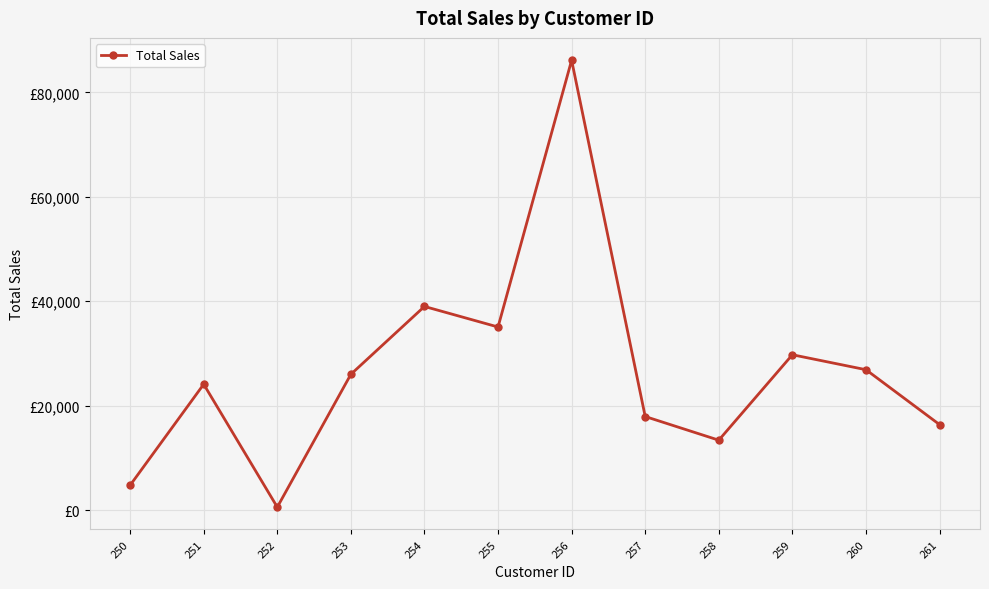

What is the average value?

26665.0